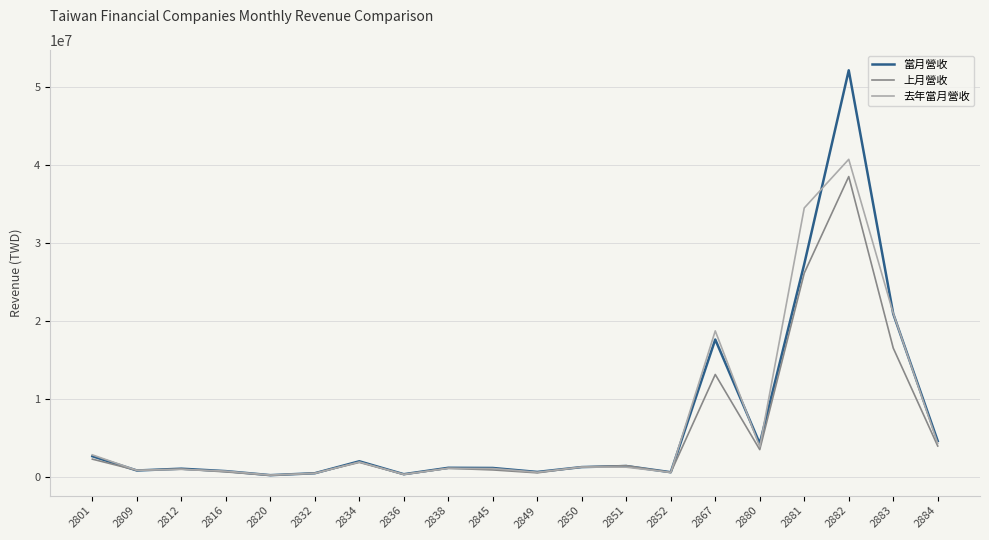

How many lines are shown in the chart?

3